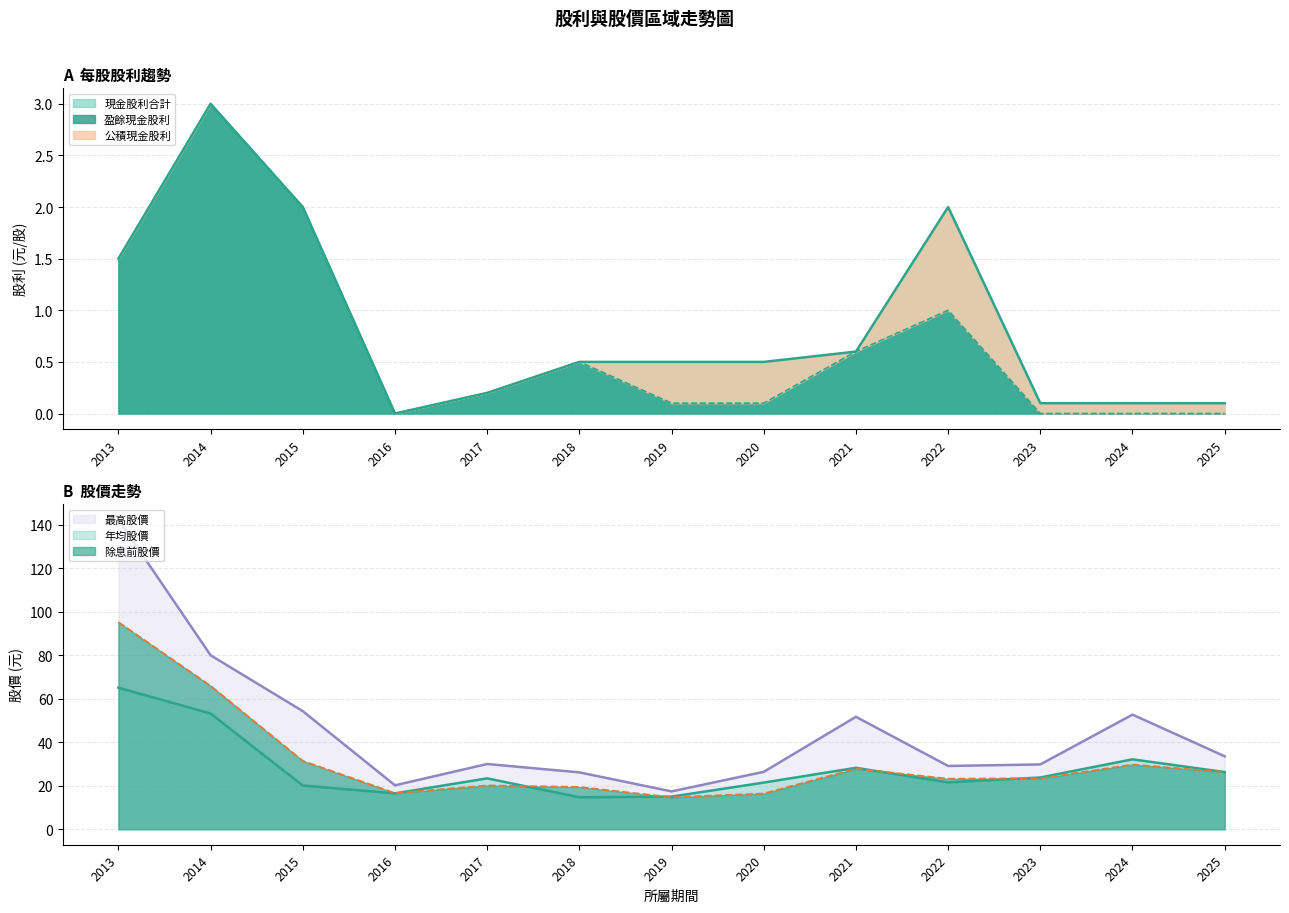

In 現金股利合計, how many points are lower than both neighbors (excluding endpoints)?

1